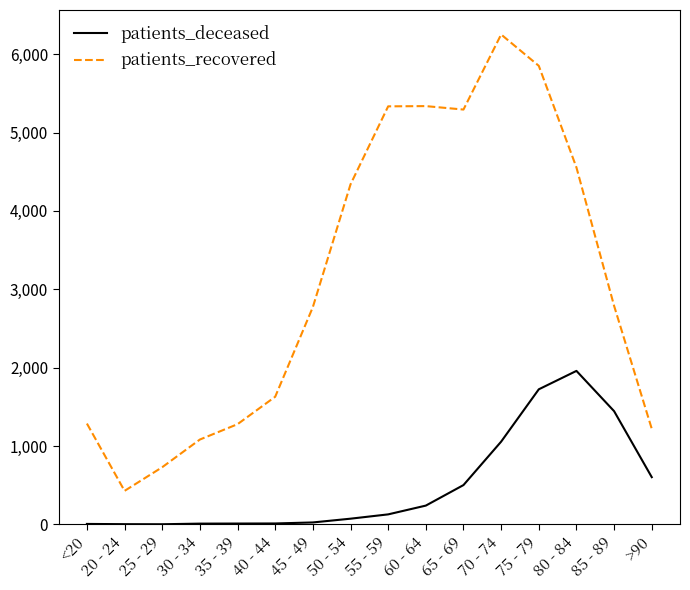

What is the difference between the maximum and minimum values in the patients_recovered series?

5824